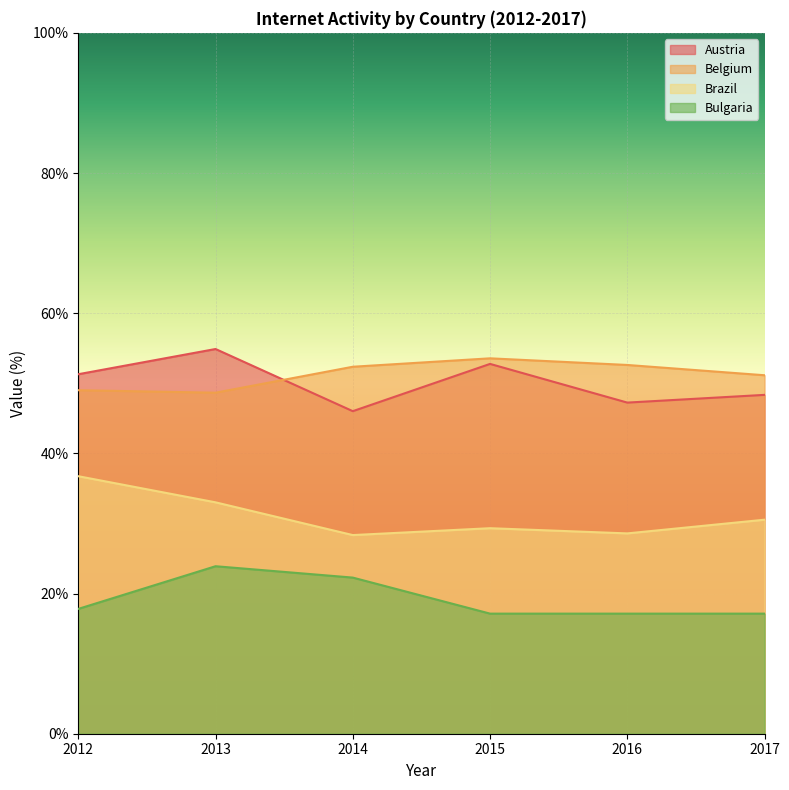

At which category does Austria reach its first local peak?

2013